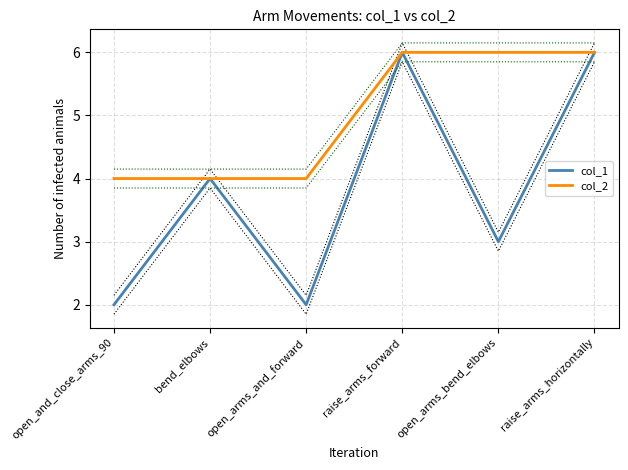

Does the chart have visible grid lines?

Yes